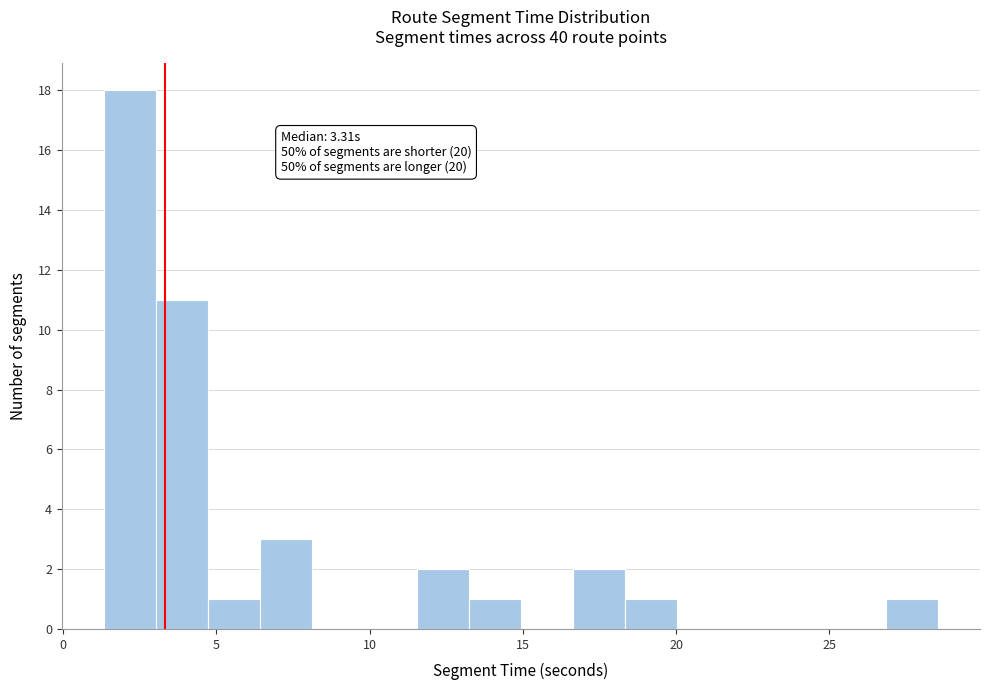

Read against the x-axis, roughly where is the centre of the tallest bar?

2.0